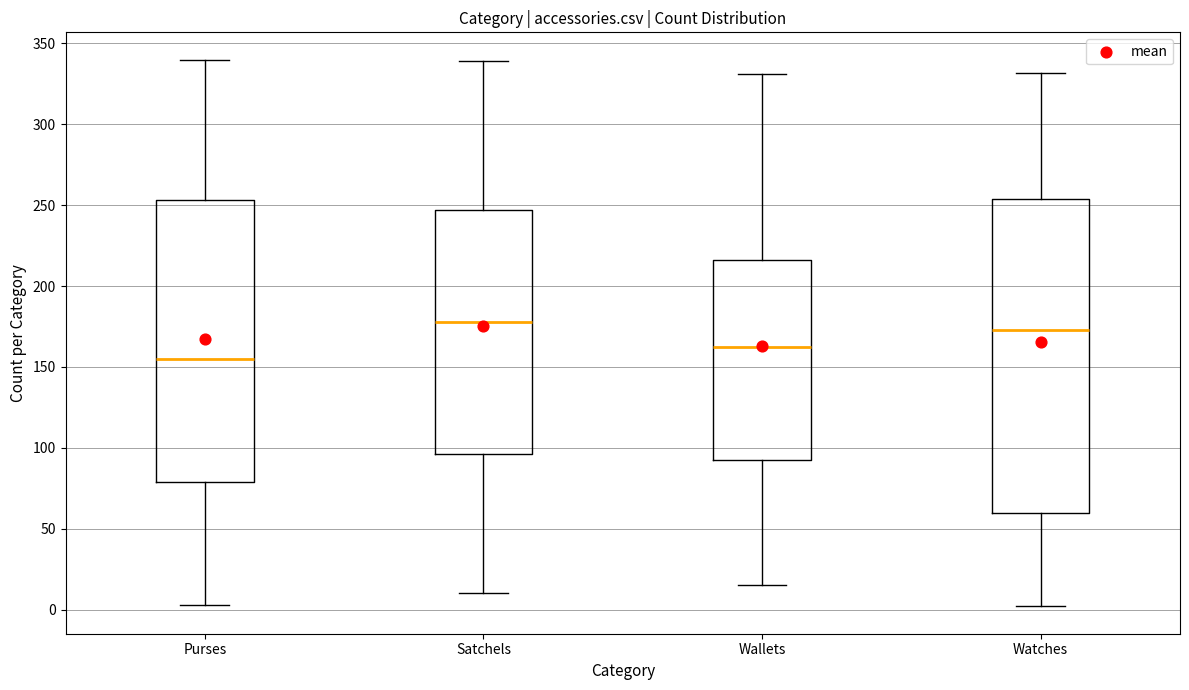

Reading left to right, transcribe this box plot: for each box, give where its median line is, the range the box spans, and where its two whiskers end, as read against the y-axis. The values are not printed on the chart, so give them approximately, as read against the axis.

Purses: median 155, box 80 to 255, whiskers 5 to 340
Satchels: median 180, box 95 to 245, whiskers 10 to 340
Wallets: median 165, box 95 to 215, whiskers 15 to 330
Watches: median 175, box 60 to 255, whiskers 0 to 330